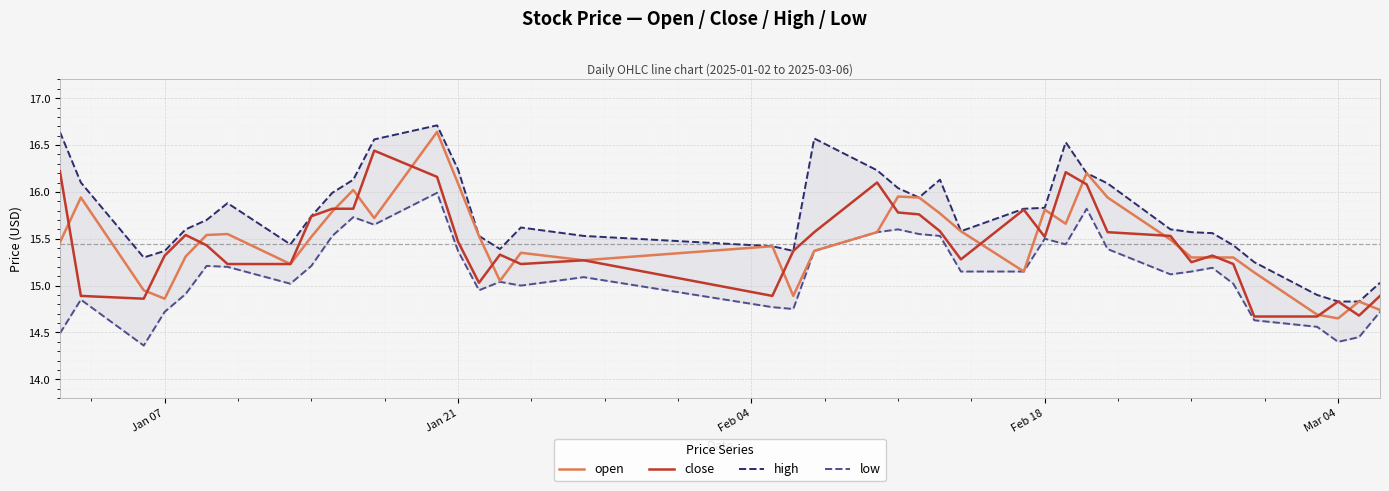

What is the highest value of the close series?

16.4